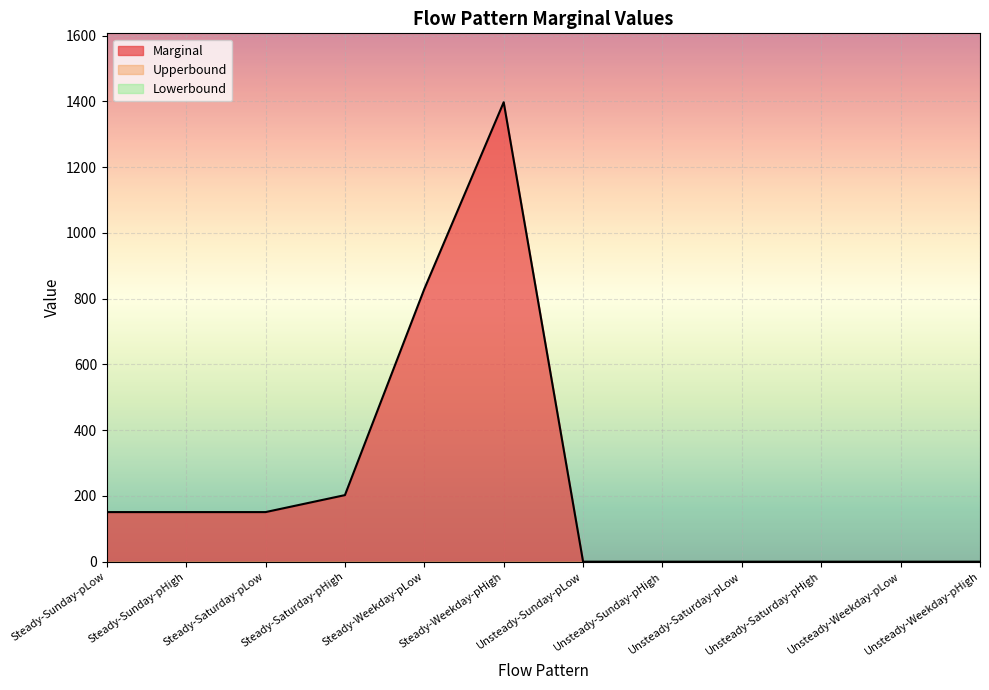

Which category has the lowest value across all series?

Unsteady-Sunday-pLow